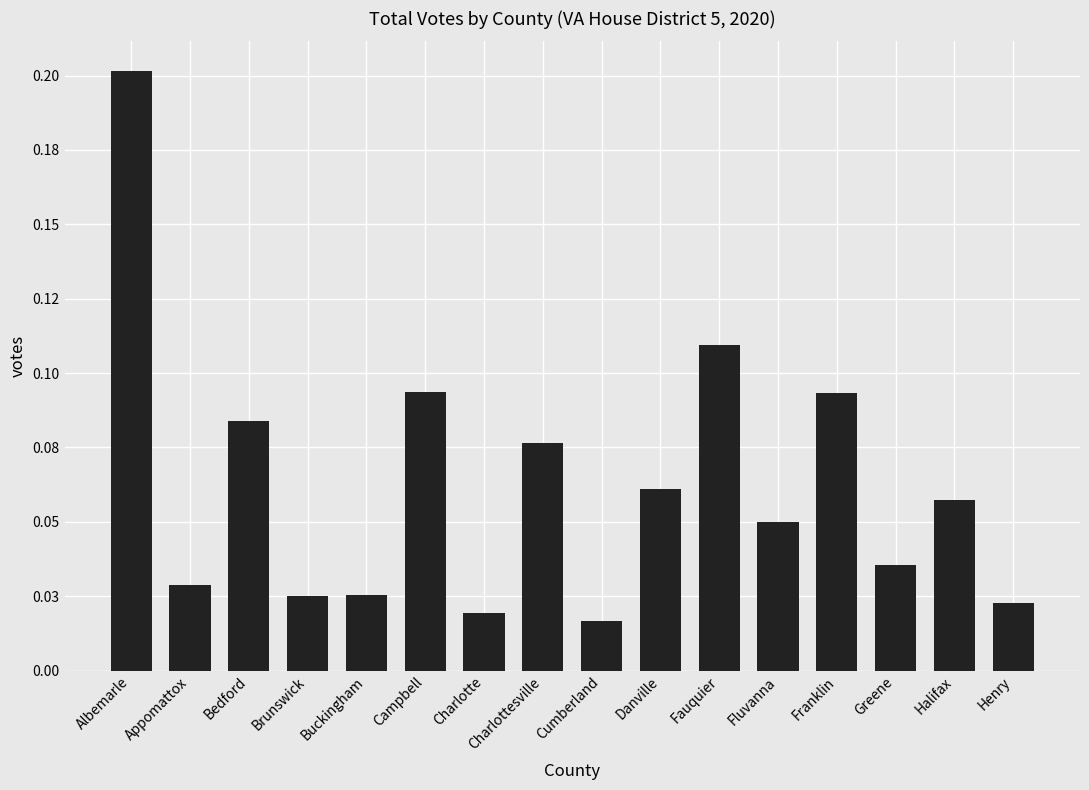

What is the sum of the values at Fauquier and Bedford?

0.2